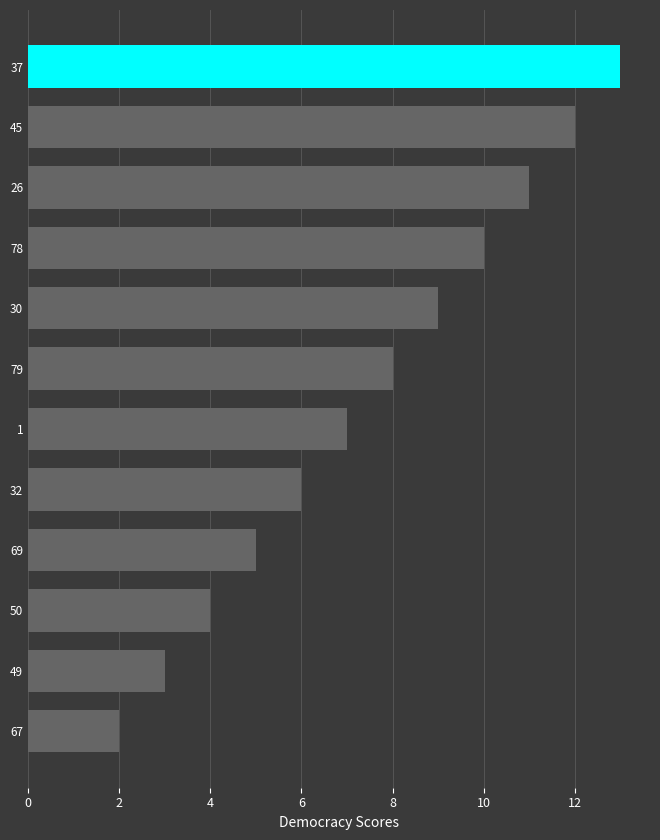

What is the average value?

8